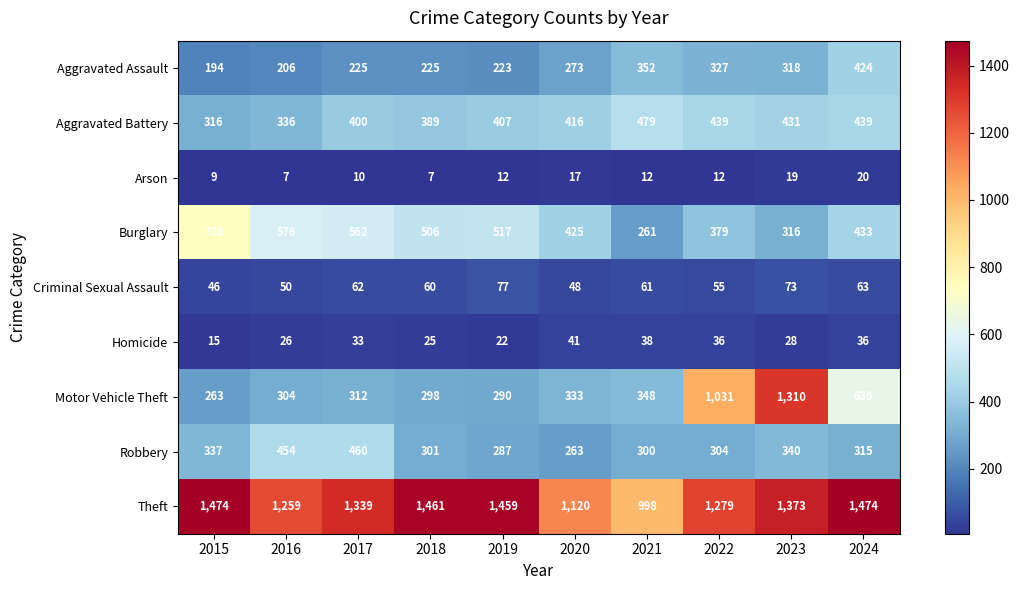

What is the spread (max minus min) of values at 2016?

1252